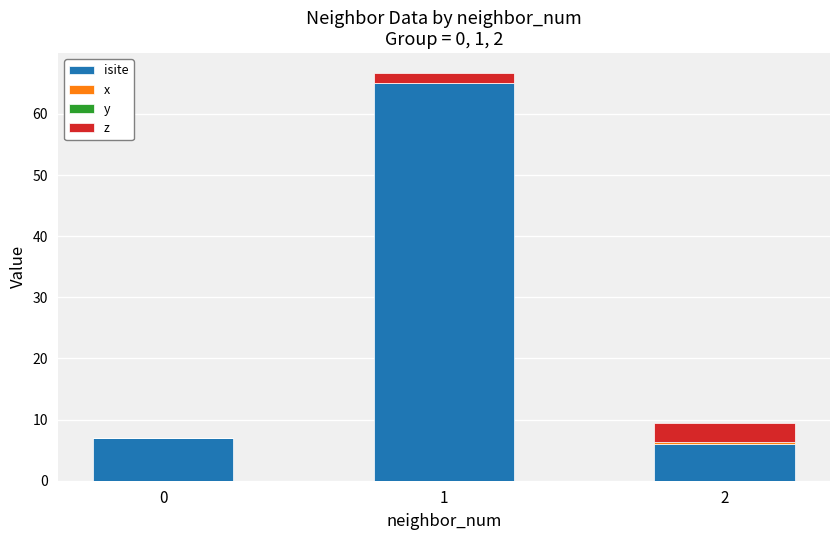

Read the z value at 1.

1.6